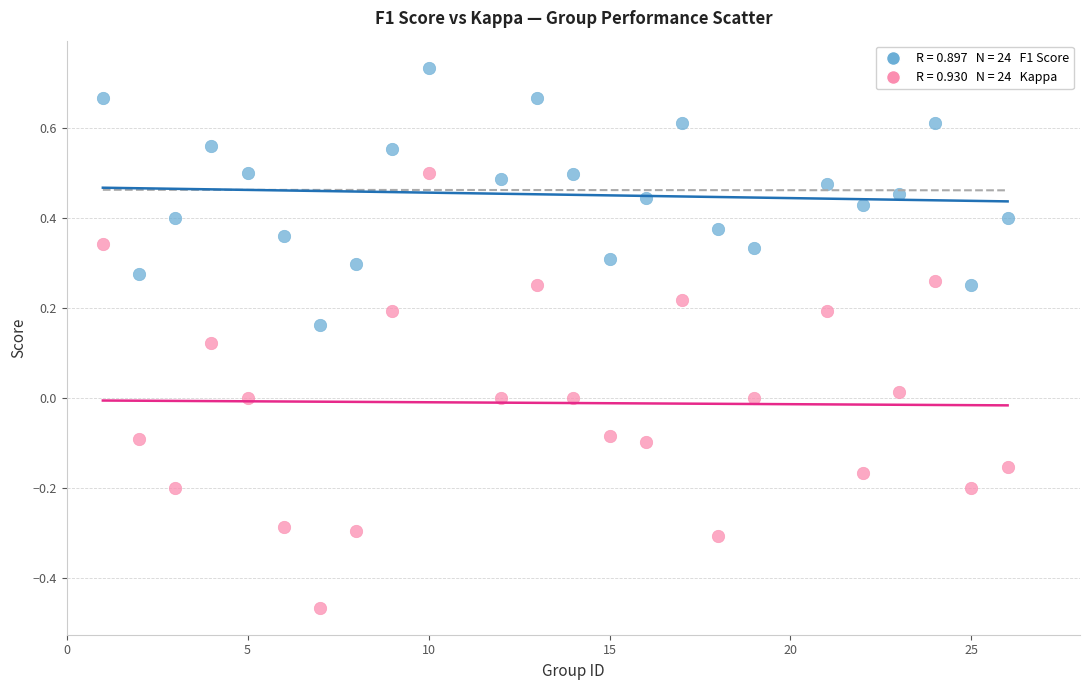

Across all data points, what is the range of X values (max minus min)?

25.0